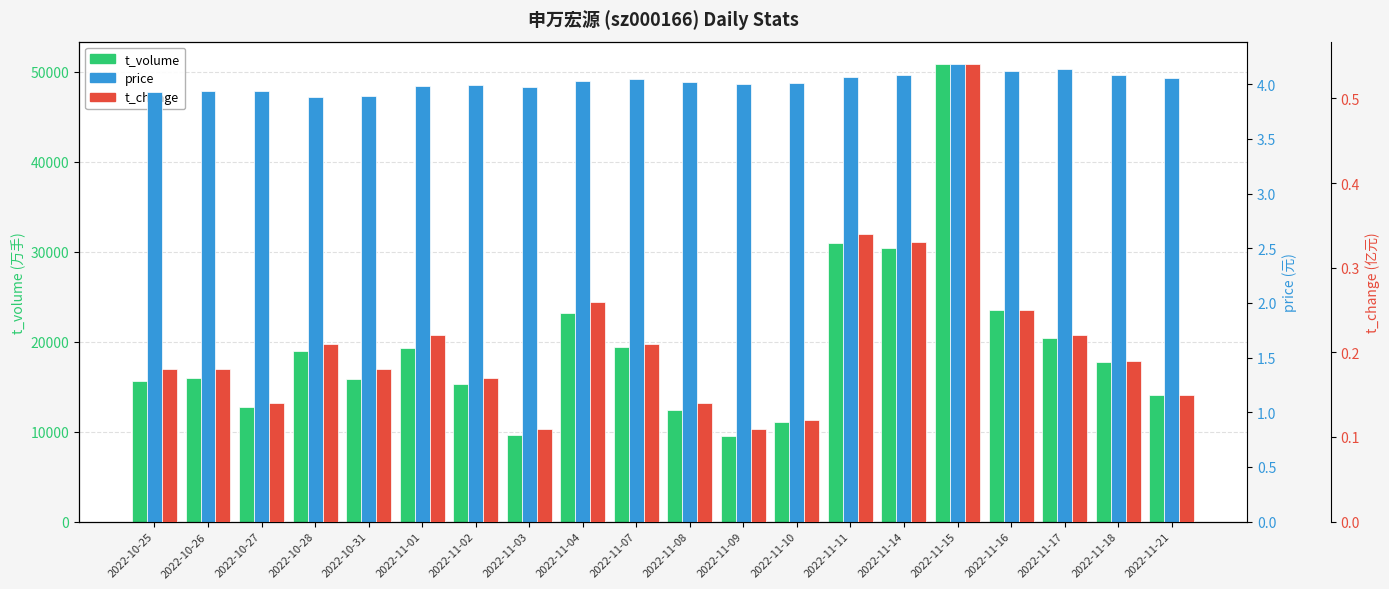

At which category is the sum across all series the highest?

2022-11-15